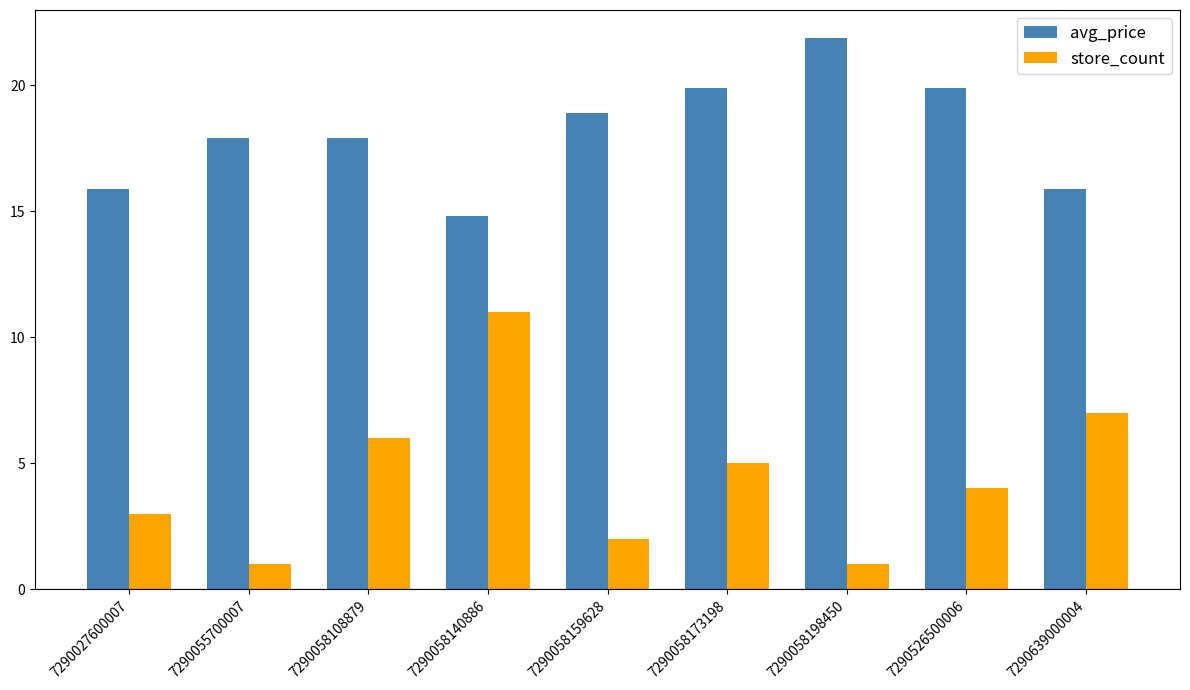

List the series in order of their overall mean, lowest first.

store_count, avg_price